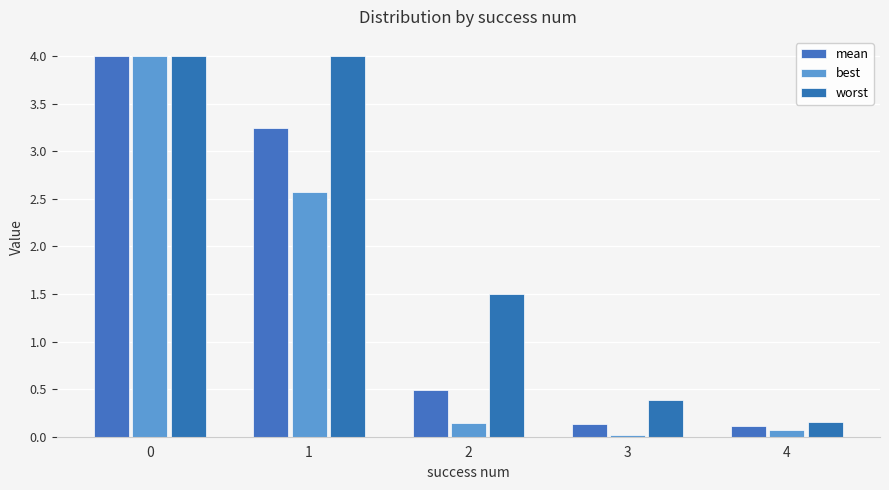

At 4, list the series in order from largest to smallest.

worst, mean, best